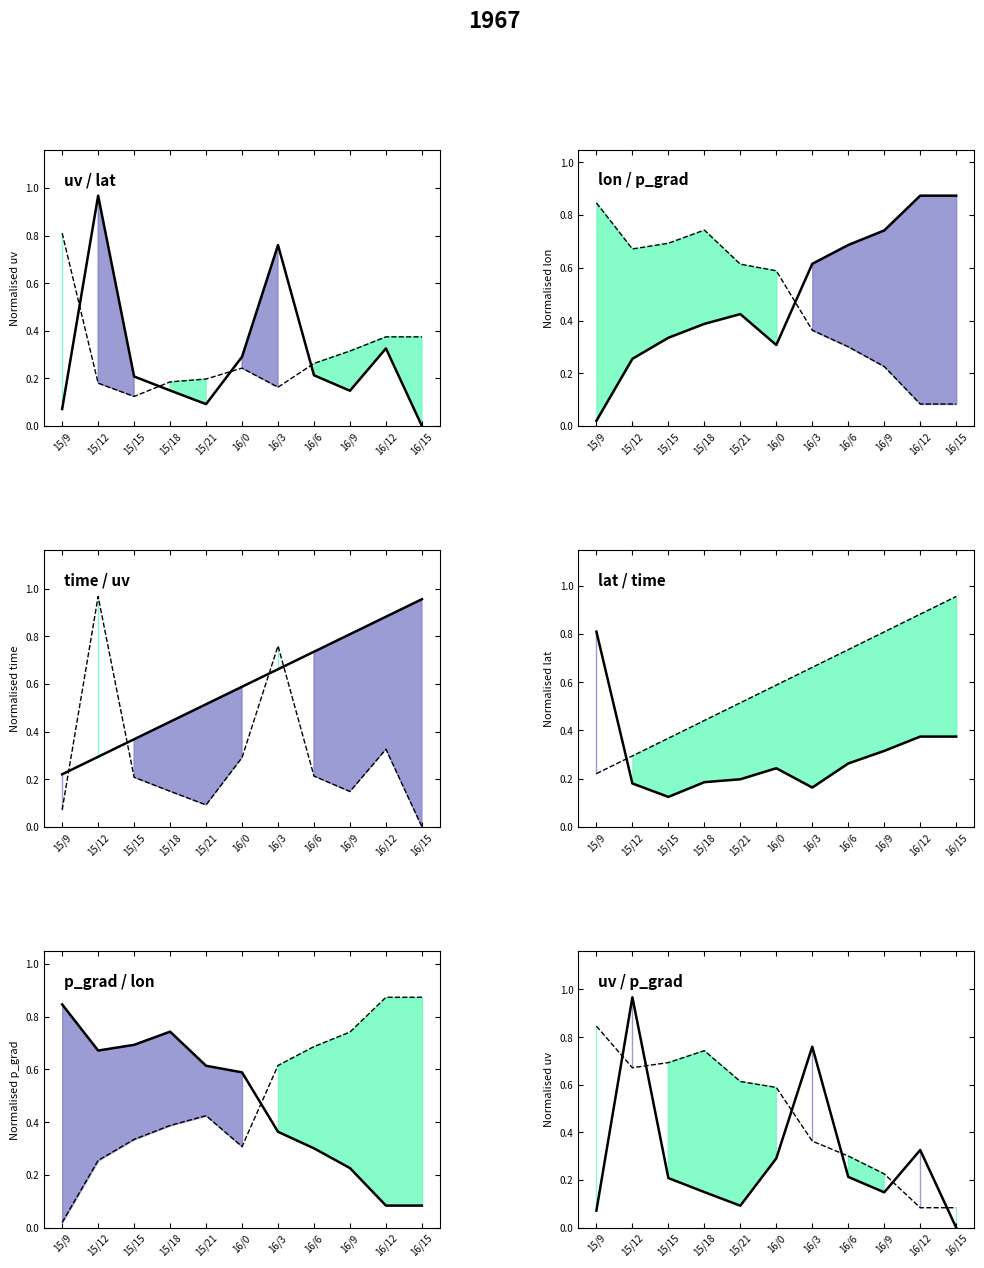

Is the value of lon (norm) line at 15/18 greater than the value of p_grad (norm) line at 16/15?

Yes